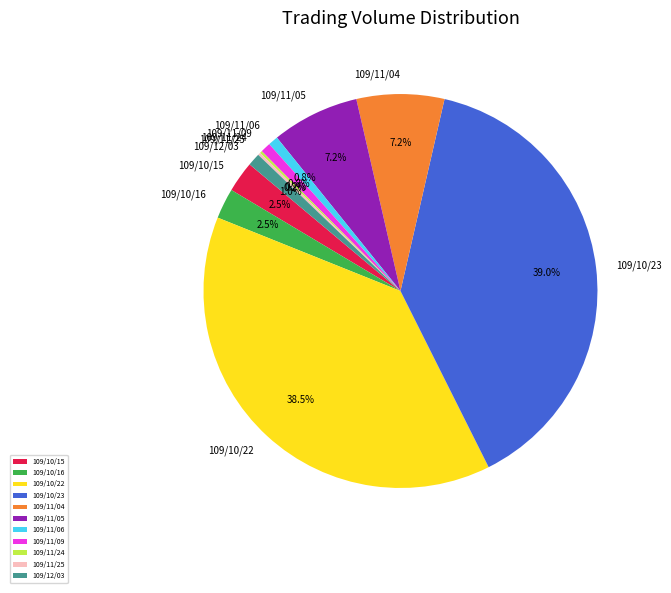

To the nearest percent, what is the average slice percentage?

9%